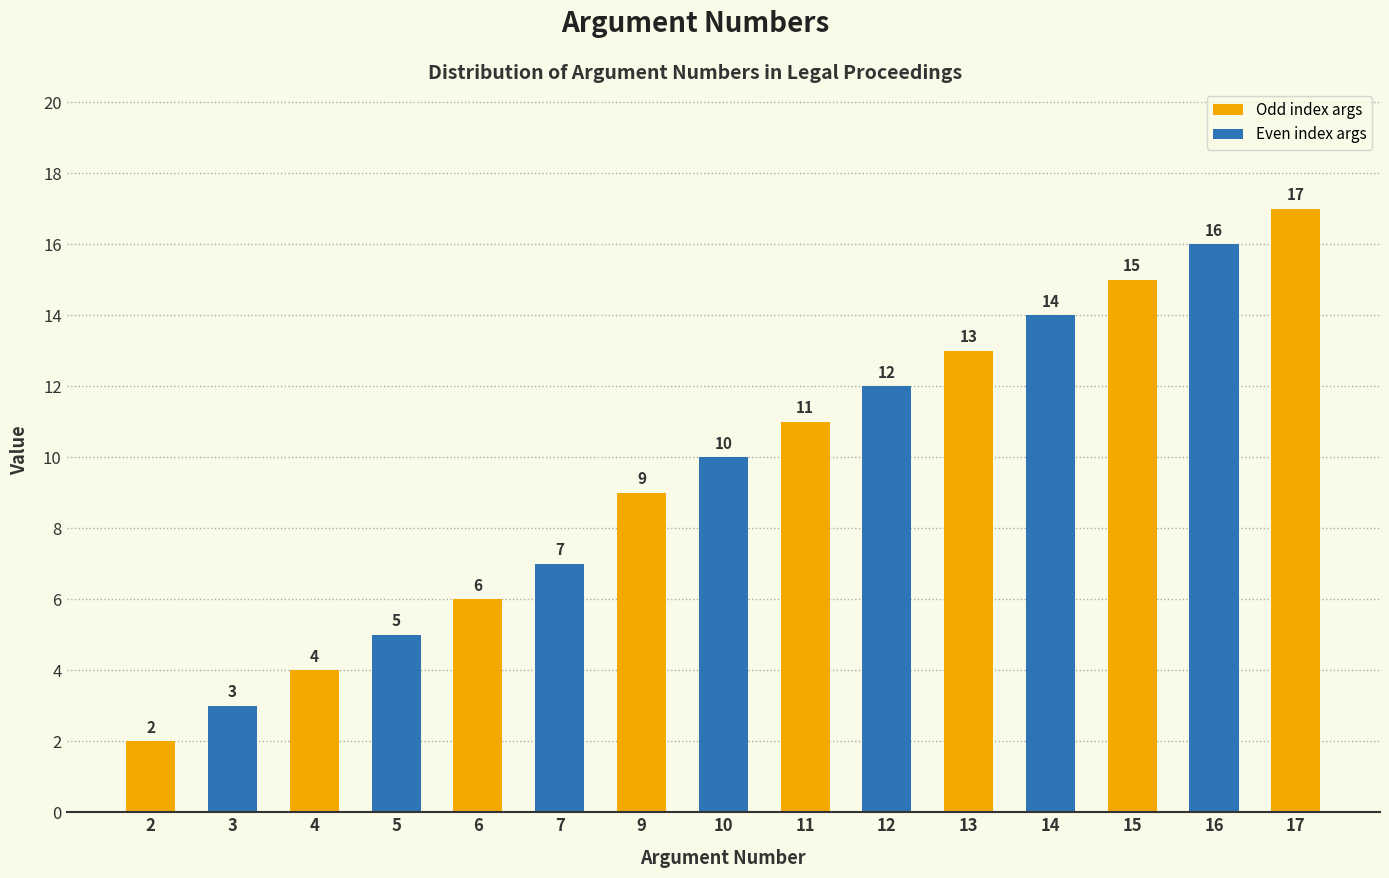

List the labels in order of value, smallest first.

2, 3, 4, 5, 6, 7, 9, 10, 11, 12, 13, 14, 15, 16, 17